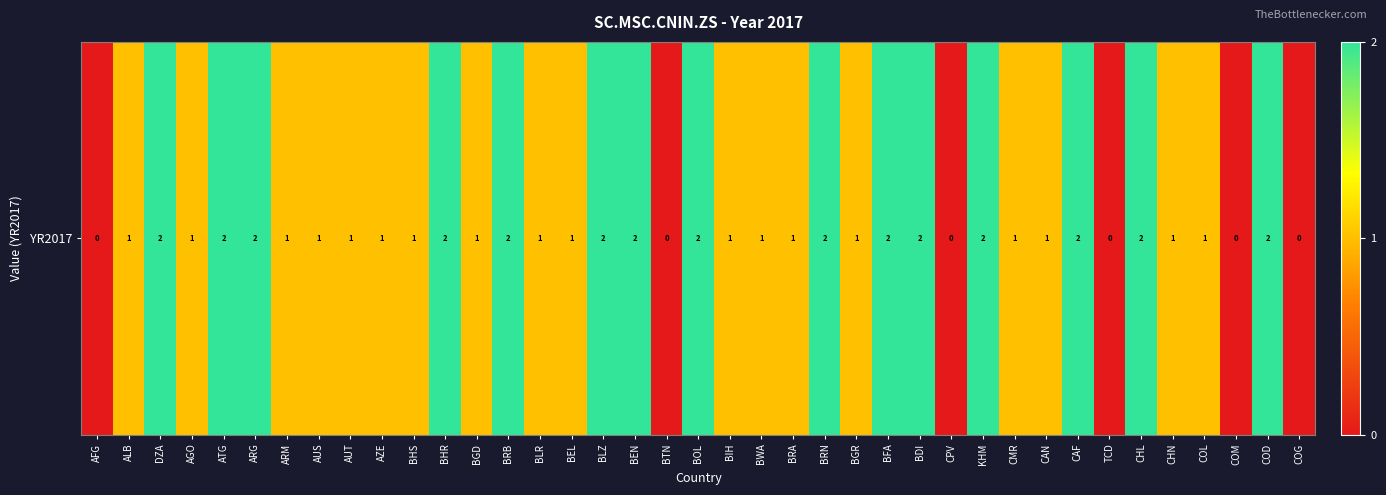

Rank the categories by value from highest to lowest.

DZA, ATG, ARG, BHR, BRB, BLZ, BEN, BOL, BRN, BFA, BDI, KHM, CAF, CHL, COD, ALB, AGO, ARM, AUS, AUT, AZE, BHS, BGD, BLR, BEL, BIH, BWA, BRA, BGR, CMR, CAN, CHN, COL, AFG, BTN, CPV, TCD, COM, COG